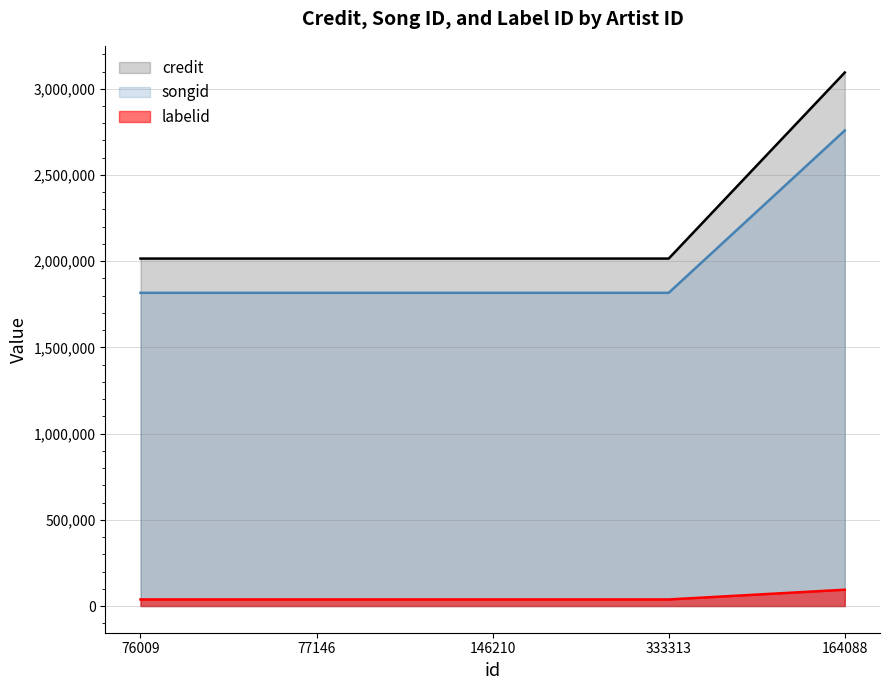

What is the approximate value of songid at 333313, to the nearest 100?

1816600